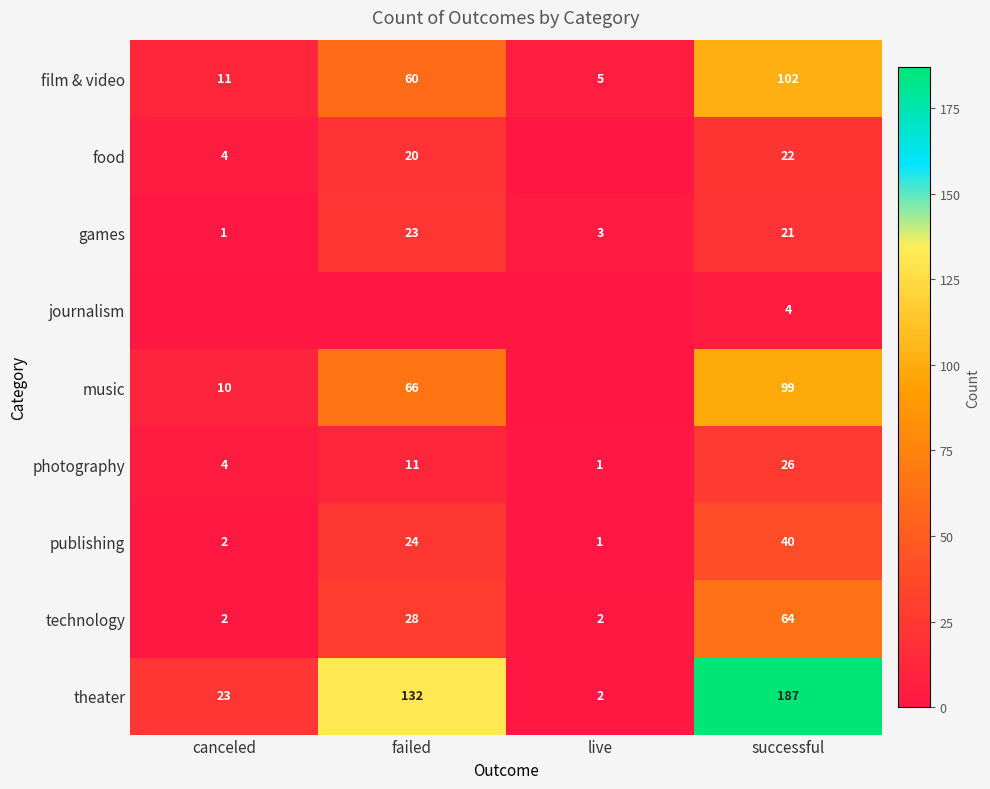

What is the total value across all series at successful?

565